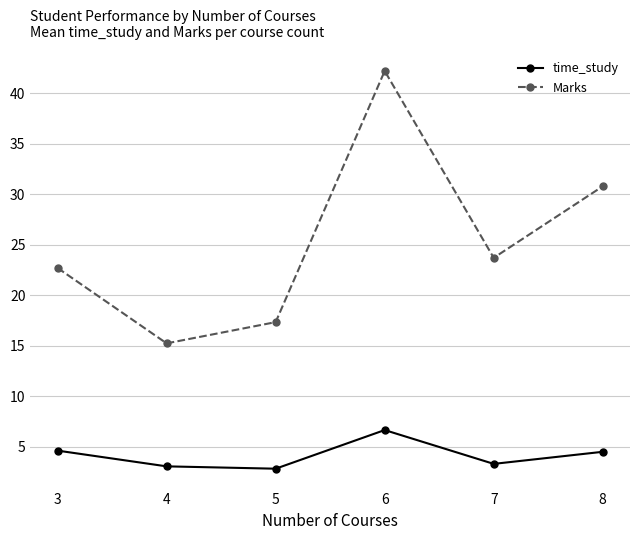

Rank the series at 6 from highest to lowest value.

Marks, time_study